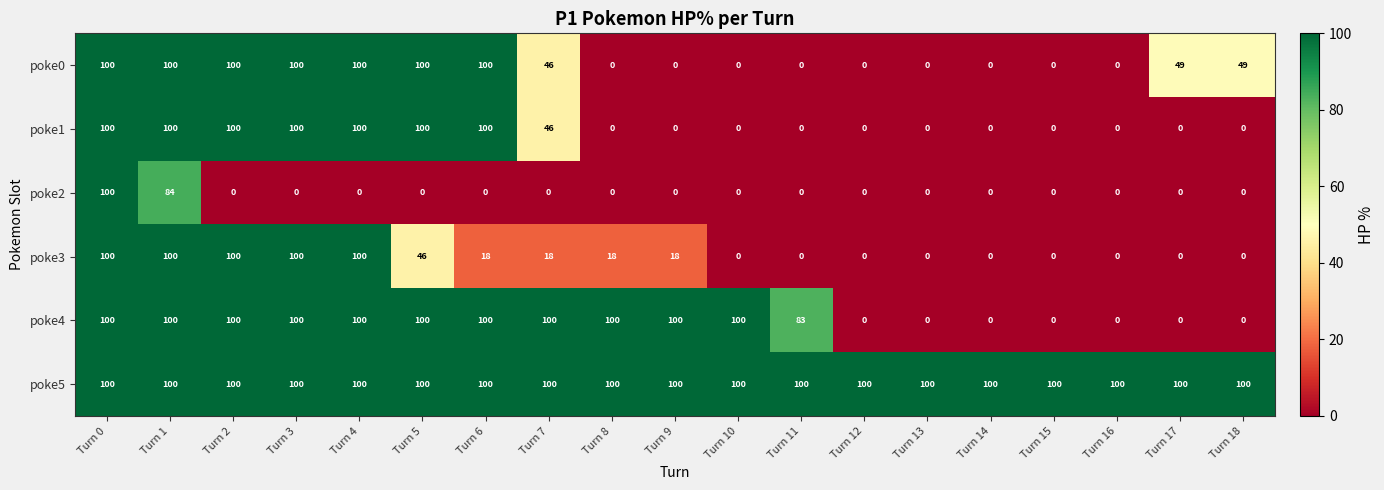

How many data points does each series have?

19